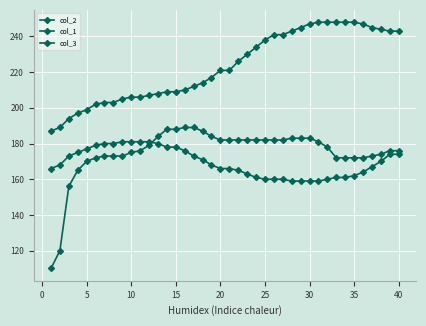

Is this an area chart (filled region under the line)?

No